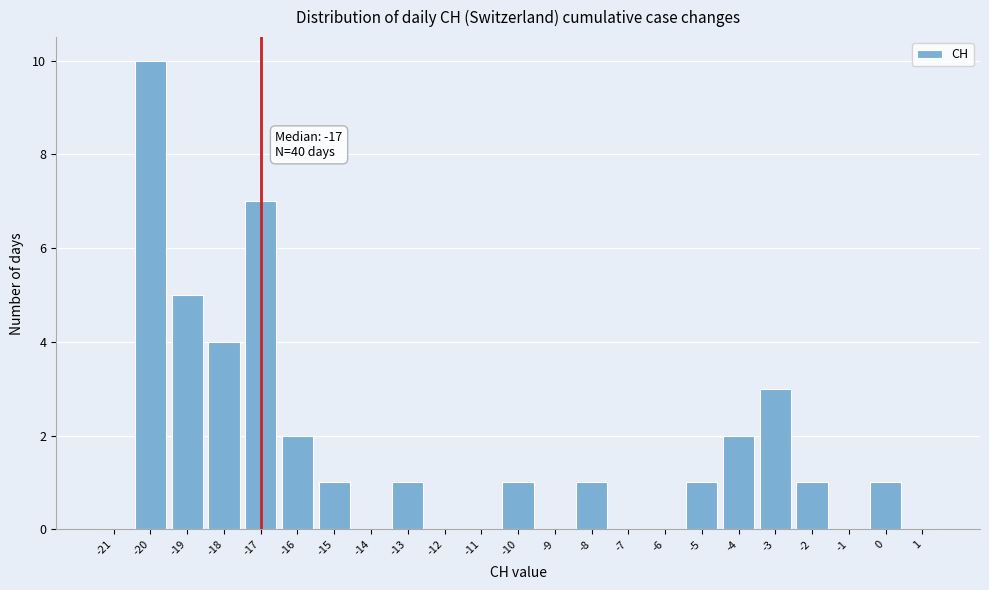

Which range on the x-axis has the tallest bar?

-20.5 to -19.5